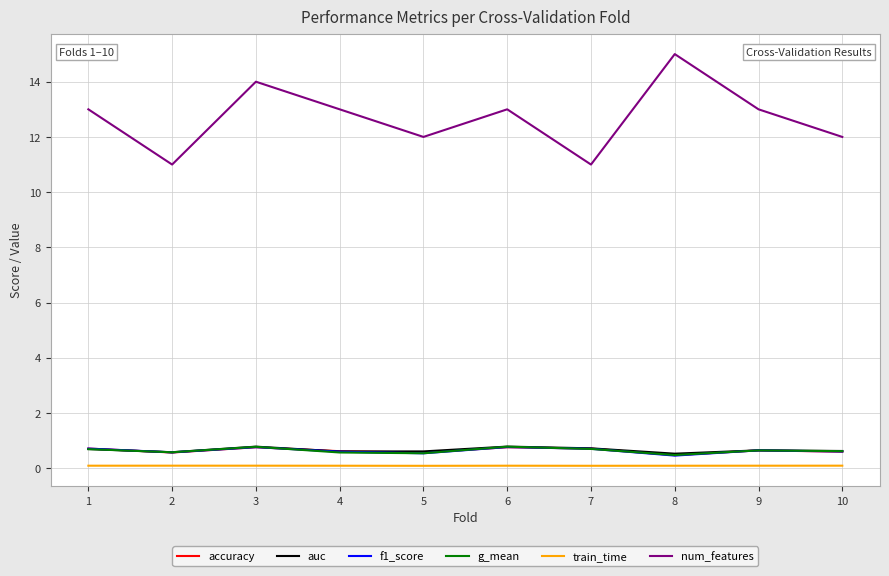

Which series has the largest range (max minus min)?

num_features